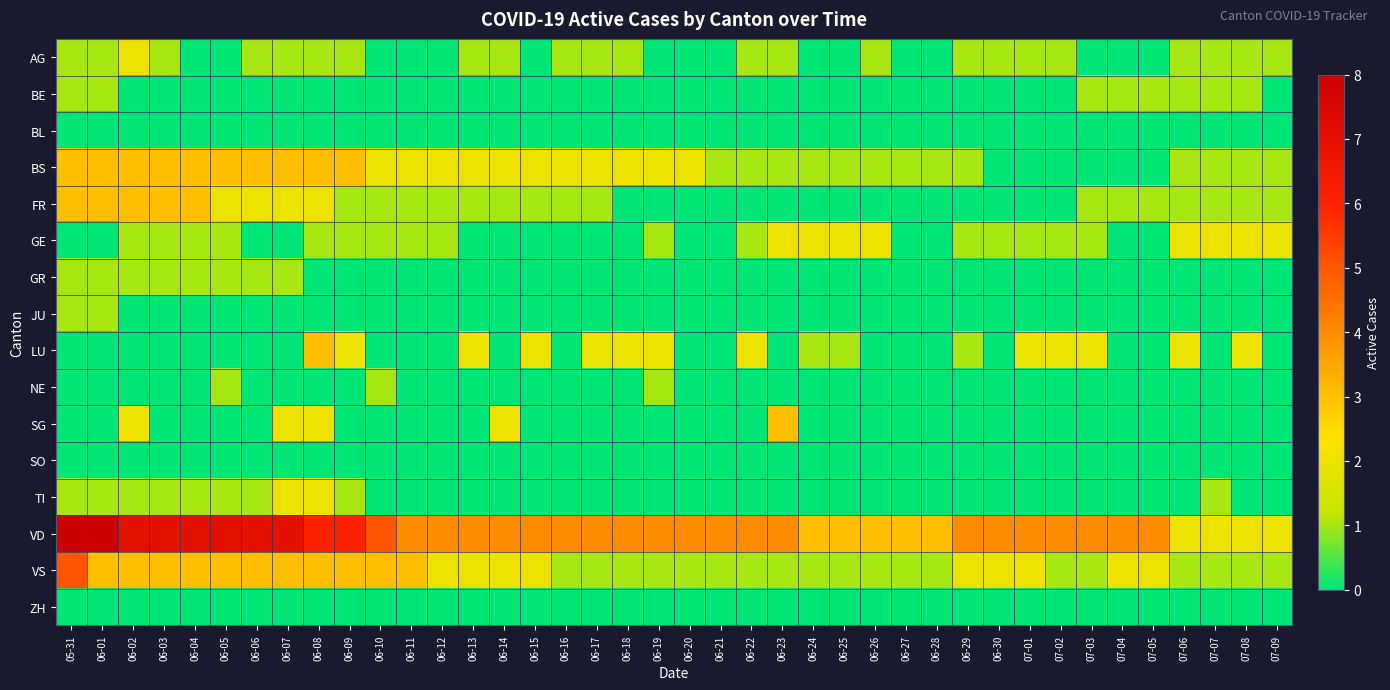

Reading left to right, what are all the values shown in this chart?

AG: 05-31=1	06-01=1	06-02=2	06-03=1	06-04=0	06-05=0	06-06=1	06-07=1	06-08=1	06-09=1	06-10=0	06-11=0	06-12=0	06-13=1	06-14=1	06-15=0	06-16=1	06-17=1	06-18=1	06-19=0	06-20=0	06-21=0	06-22=1	06-23=1	06-24=0	06-25=0	06-26=1	06-27=0	06-28=0	06-29=1	06-30=1	07-01=1	07-02=1	07-03=0	07-04=0	07-05=0	07-06=1	07-07=1	07-08=1	07-09=1
BE: 05-31=1	06-01=1	06-02=0	06-03=0	06-04=0	06-05=0	06-06=0	06-07=0	06-08=0	06-09=0	06-10=0	06-11=0	06-12=0	06-13=0	06-14=0	06-15=0	06-16=0	06-17=0	06-18=0	06-19=0	06-20=0	06-21=0	06-22=0	06-23=0	06-24=0	06-25=0	06-26=0	06-27=0	06-28=0	06-29=0	06-30=0	07-01=0	07-02=0	07-03=1	07-04=1	07-05=1	07-06=1	07-07=1	07-08=1	07-09=0
BL: 05-31=0	06-01=0	06-02=0	06-03=0	06-04=0	06-05=0	06-06=0	06-07=0	06-08=0	06-09=0	06-10=0	06-11=0	06-12=0	06-13=0	06-14=0	06-15=0	06-16=0	06-17=0	06-18=0	06-19=0	06-20=0	06-21=0	06-22=0	06-23=0	06-24=0	06-25=0	06-26=0	06-27=0	06-28=0	06-29=0	06-30=0	07-01=0	07-02=0	07-03=0	07-04=0	07-05=0	07-06=0	07-07=0	07-08=0	07-09=0
BS: 05-31=3	06-01=3	06-02=3	06-03=3	06-04=3	06-05=3	06-06=3	06-07=3	06-08=3	06-09=3	06-10=2	06-11=2	06-12=2	06-13=2	06-14=2	06-15=2	06-16=2	06-17=2	06-18=2	06-19=2	06-20=2	06-21=1	06-22=1	06-23=1	06-24=1	06-25=1	06-26=1	06-27=1	06-28=1	06-29=1	06-30=0	07-01=0	07-02=0	07-03=0	07-04=0	07-05=0	07-06=1	07-07=1	07-08=1	07-09=1
FR: 05-31=3	06-01=3	06-02=3	06-03=3	06-04=3	06-05=2	06-06=2	06-07=2	06-08=2	06-09=1	06-10=1	06-11=1	06-12=1	06-13=1	06-14=1	06-15=1	06-16=1	06-17=1	06-18=0	06-19=0	06-20=0	06-21=0	06-22=0	06-23=0	06-24=0	06-25=0	06-26=0	06-27=0	06-28=0	06-29=0	06-30=0	07-01=0	07-02=0	07-03=1	07-04=1	07-05=1	07-06=1	07-07=1	07-08=1	07-09=1
GE: 05-31=0	06-01=0	06-02=1	06-03=1	06-04=1	06-05=1	06-06=0	06-07=0	06-08=1	06-09=1	06-10=1	06-11=1	06-12=1	06-13=0	06-14=0	06-15=0	06-16=0	06-17=0	06-18=0	06-19=1	06-20=0	06-21=0	06-22=1	06-23=2	06-24=2	06-25=2	06-26=2	06-27=0	06-28=0	06-29=1	06-30=1	07-01=1	07-02=1	07-03=1	07-04=0	07-05=0	07-06=2	07-07=2	07-08=2	07-09=2
GR: 05-31=1	06-01=1	06-02=1	06-03=1	06-04=1	06-05=1	06-06=1	06-07=1	06-08=0	06-09=0	06-10=0	06-11=0	06-12=0	06-13=0	06-14=0	06-15=0	06-16=0	06-17=0	06-18=0	06-19=0	06-20=0	06-21=0	06-22=0	06-23=0	06-24=0	06-25=0	06-26=0	06-27=0	06-28=0	06-29=0	06-30=0	07-01=0	07-02=0	07-03=0	07-04=0	07-05=0	07-06=0	07-07=0	07-08=0	07-09=0
JU: 05-31=1	06-01=1	06-02=0	06-03=0	06-04=0	06-05=0	06-06=0	06-07=0	06-08=0	06-09=0	06-10=0	06-11=0	06-12=0	06-13=0	06-14=0	06-15=0	06-16=0	06-17=0	06-18=0	06-19=0	06-20=0	06-21=0	06-22=0	06-23=0	06-24=0	06-25=0	06-26=0	06-27=0	06-28=0	06-29=0	06-30=0	07-01=0	07-02=0	07-03=0	07-04=0	07-05=0	07-06=0	07-07=0	07-08=0	07-09=0
LU: 05-31=0	06-01=0	06-02=0	06-03=0	06-04=0	06-05=0	06-06=0	06-07=0	06-08=3	06-09=2	06-10=0	06-11=0	06-12=0	06-13=2	06-14=0	06-15=2	06-16=0	06-17=2	06-18=2	06-19=2	06-20=0	06-21=0	06-22=2	06-23=0	06-24=1	06-25=1	06-26=0	06-27=0	06-28=0	06-29=1	06-30=0	07-01=2	07-02=2	07-03=2	07-04=0	07-05=0	07-06=2	07-07=0	07-08=2	07-09=0
NE: 05-31=0	06-01=0	06-02=0	06-03=0	06-04=0	06-05=1	06-06=0	06-07=0	06-08=0	06-09=0	06-10=1	06-11=0	06-12=0	06-13=0	06-14=0	06-15=0	06-16=0	06-17=0	06-18=0	06-19=1	06-20=0	06-21=0	06-22=0	06-23=0	06-24=0	06-25=0	06-26=0	06-27=0	06-28=0	06-29=0	06-30=0	07-01=0	07-02=0	07-03=0	07-04=0	07-05=0	07-06=0	07-07=0	07-08=0	07-09=0
SG: 05-31=0	06-01=0	06-02=2	06-03=0	06-04=0	06-05=0	06-06=0	06-07=2	06-08=2	06-09=0	06-10=0	06-11=0	06-12=0	06-13=0	06-14=2	06-15=0	06-16=0	06-17=0	06-18=0	06-19=0	06-20=0	06-21=0	06-22=0	06-23=3	06-24=0	06-25=0	06-26=0	06-27=0	06-28=0	06-29=0	06-30=0	07-01=0	07-02=0	07-03=0	07-04=0	07-05=0	07-06=0	07-07=0	07-08=0	07-09=0
SO: 05-31=0	06-01=0	06-02=0	06-03=0	06-04=0	06-05=0	06-06=0	06-07=0	06-08=0	06-09=0	06-10=0	06-11=0	06-12=0	06-13=0	06-14=0	06-15=0	06-16=0	06-17=0	06-18=0	06-19=0	06-20=0	06-21=0	06-22=0	06-23=0	06-24=0	06-25=0	06-26=0	06-27=0	06-28=0	06-29=0	06-30=0	07-01=0	07-02=0	07-03=0	07-04=0	07-05=0	07-06=0	07-07=0	07-08=0	07-09=0
TI: 05-31=1	06-01=1	06-02=1	06-03=1	06-04=1	06-05=1	06-06=1	06-07=2	06-08=2	06-09=1	06-10=0	06-11=0	06-12=0	06-13=0	06-14=0	06-15=0	06-16=0	06-17=0	06-18=0	06-19=0	06-20=0	06-21=0	06-22=0	06-23=0	06-24=0	06-25=0	06-26=0	06-27=0	06-28=0	06-29=0	06-30=0	07-01=0	07-02=0	07-03=0	07-04=0	07-05=0	07-06=0	07-07=1	07-08=0	07-09=0
VD: 05-31=8	06-01=8	06-02=7	06-03=7	06-04=7	06-05=7	06-06=7	06-07=7	06-08=6	06-09=6	06-10=5	06-11=4	06-12=4	06-13=4	06-14=4	06-15=4	06-16=4	06-17=4	06-18=4	06-19=4	06-20=4	06-21=4	06-22=4	06-23=4	06-24=3	06-25=3	06-26=3	06-27=3	06-28=3	06-29=4	06-30=4	07-01=4	07-02=4	07-03=4	07-04=4	07-05=4	07-06=2	07-07=2	07-08=2	07-09=2
VS: 05-31=5	06-01=3	06-02=3	06-03=3	06-04=3	06-05=3	06-06=3	06-07=3	06-08=3	06-09=3	06-10=3	06-11=3	06-12=2	06-13=2	06-14=2	06-15=2	06-16=1	06-17=1	06-18=1	06-19=1	06-20=1	06-21=1	06-22=1	06-23=1	06-24=1	06-25=1	06-26=1	06-27=1	06-28=1	06-29=2	06-30=2	07-01=2	07-02=1	07-03=1	07-04=2	07-05=2	07-06=1	07-07=1	07-08=1	07-09=1
ZH: 05-31=0	06-01=0	06-02=0	06-03=0	06-04=0	06-05=0	06-06=0	06-07=0	06-08=0	06-09=0	06-10=0	06-11=0	06-12=0	06-13=0	06-14=0	06-15=0	06-16=0	06-17=0	06-18=0	06-19=0	06-20=0	06-21=0	06-22=0	06-23=0	06-24=0	06-25=0	06-26=0	06-27=0	06-28=0	06-29=0	06-30=0	07-01=0	07-02=0	07-03=0	07-04=0	07-05=0	07-06=0	07-07=0	07-08=0	07-09=0